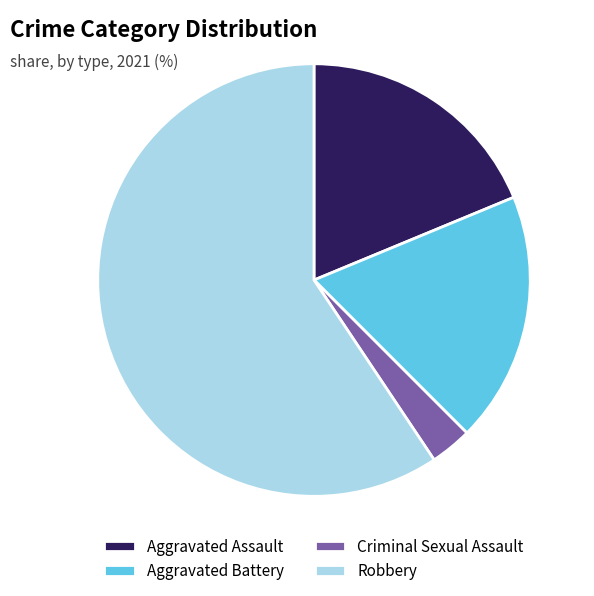

Does any single category account for the majority?

Yes